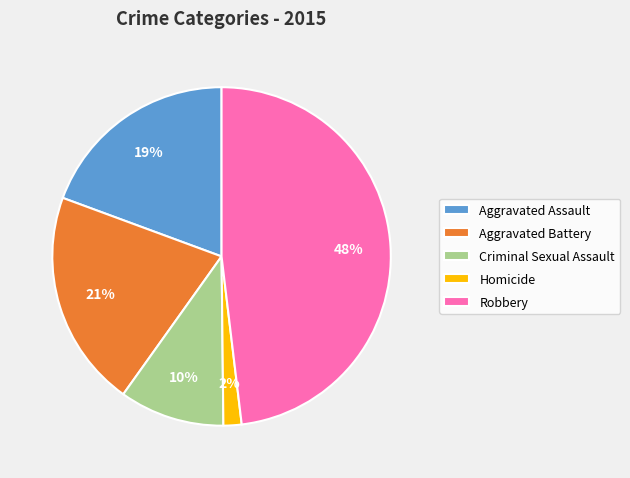

Is there any slice that represents more than half of the pie?

No